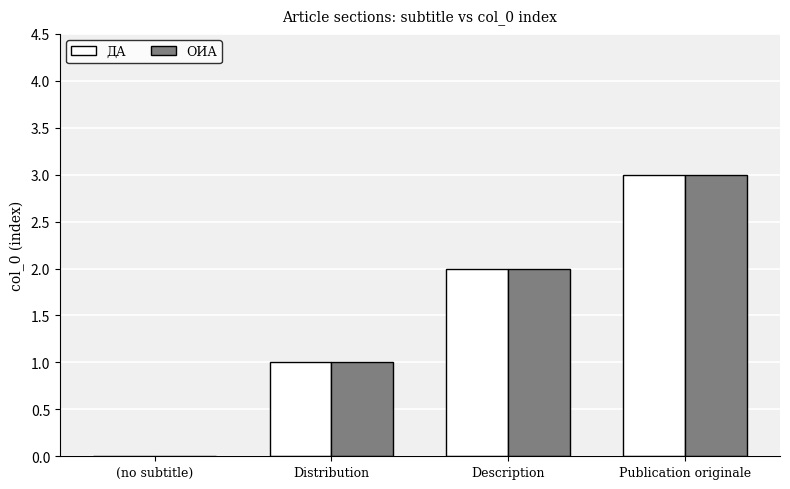

What is the maximum value shown in the chart?

3